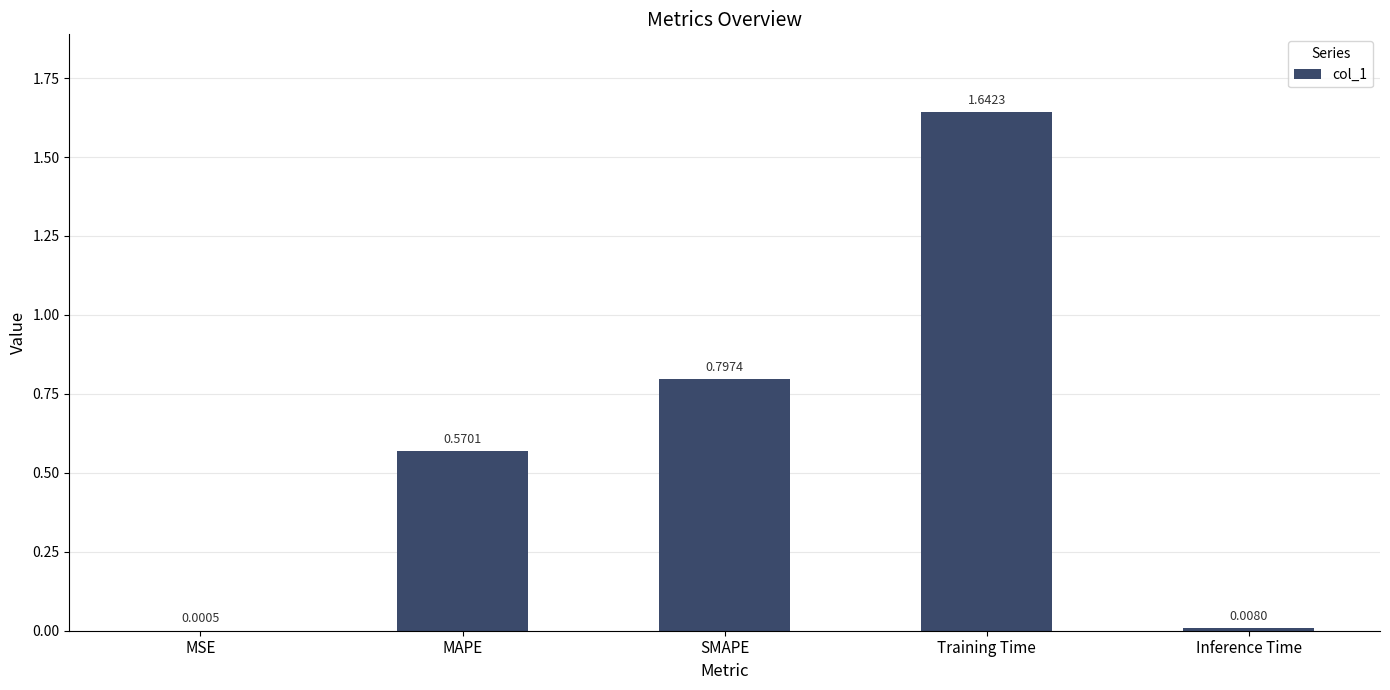

Which label corresponds to the largest value in the chart?

Training Time